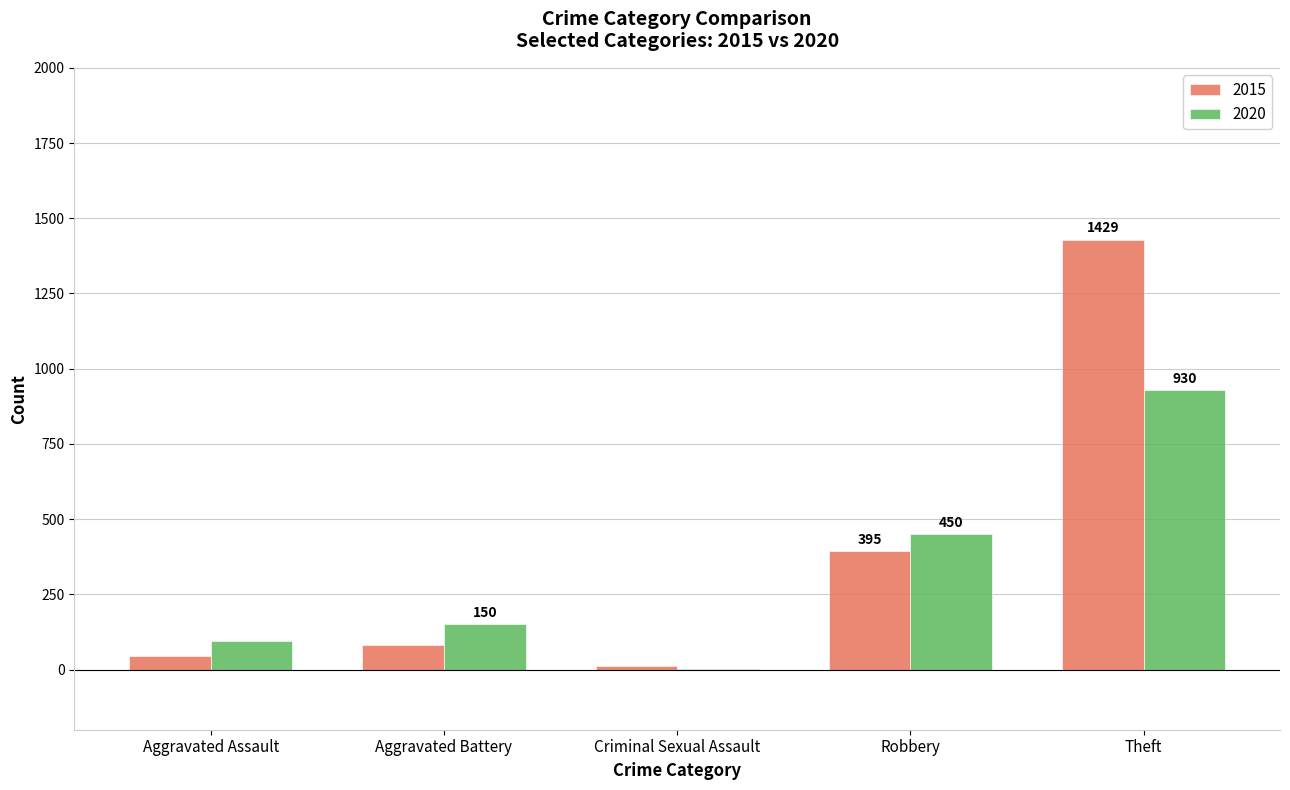

Between Aggravated Assault and Theft, which series saw the biggest shift?

2015